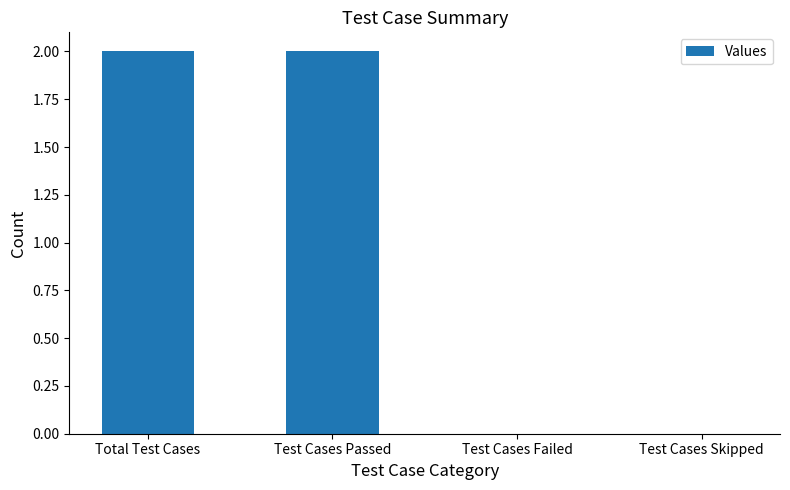

Does the chart contain stacked bars?

No